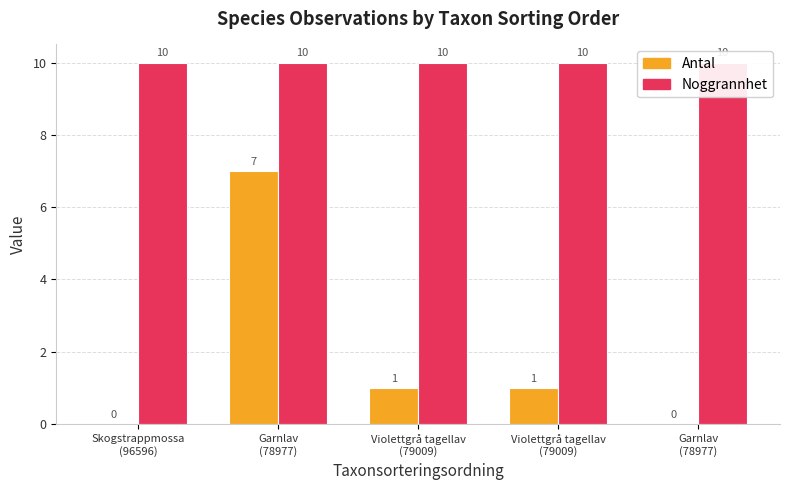

What is the difference between the maximum and second lowest values in the Antal series?

7